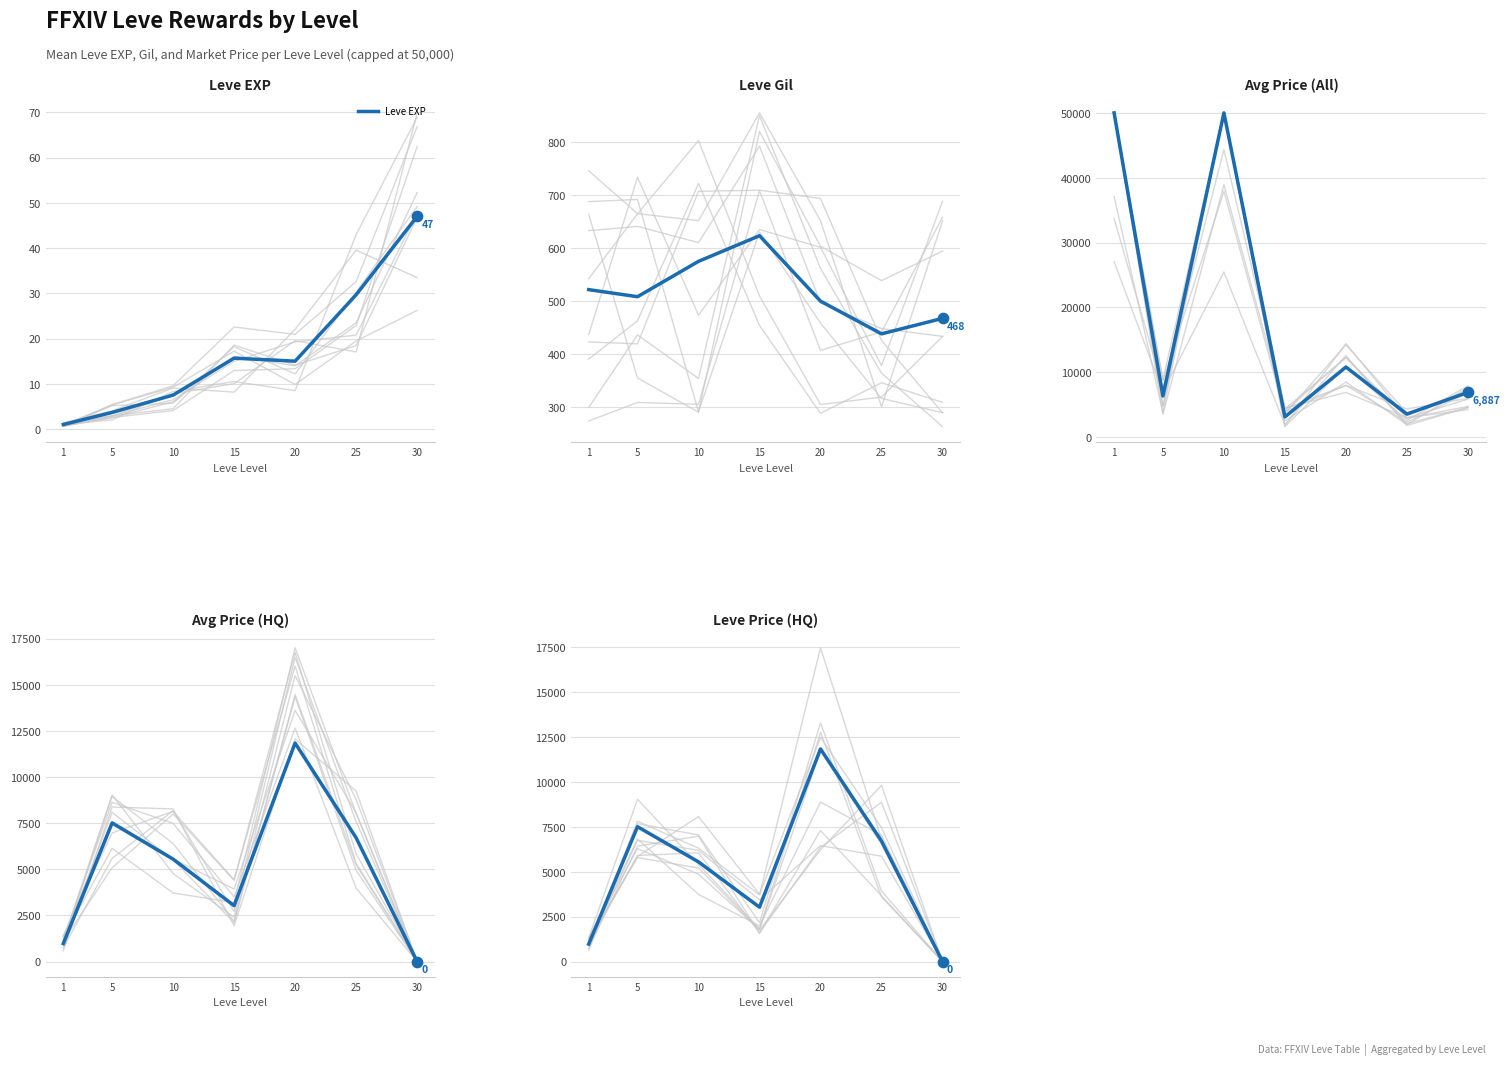

Which series has the widest spread of Y values?

Avg Price (All)